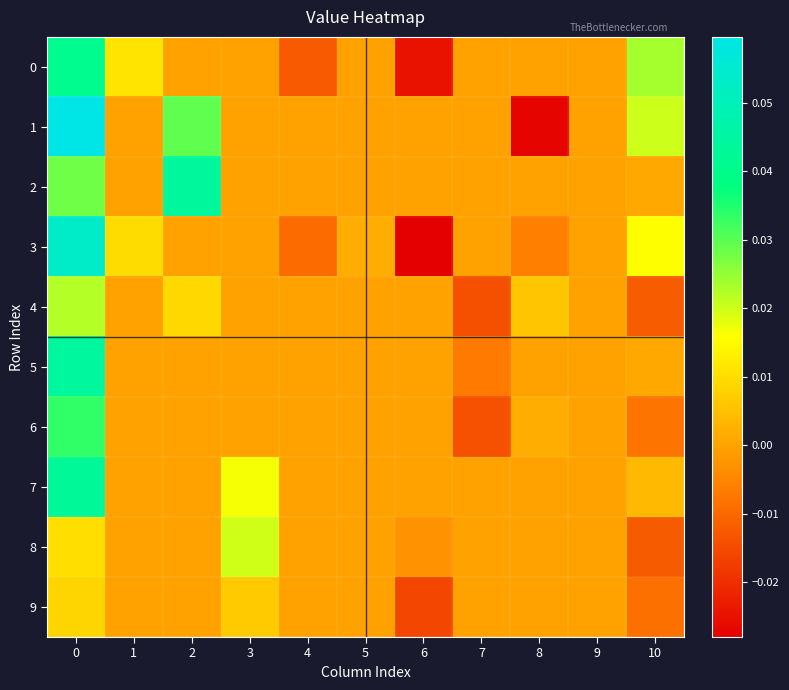

List the series in order of their peak value, lowest first.

9, 8, 4, 6, 0, 7, 2, 5, 3, 1